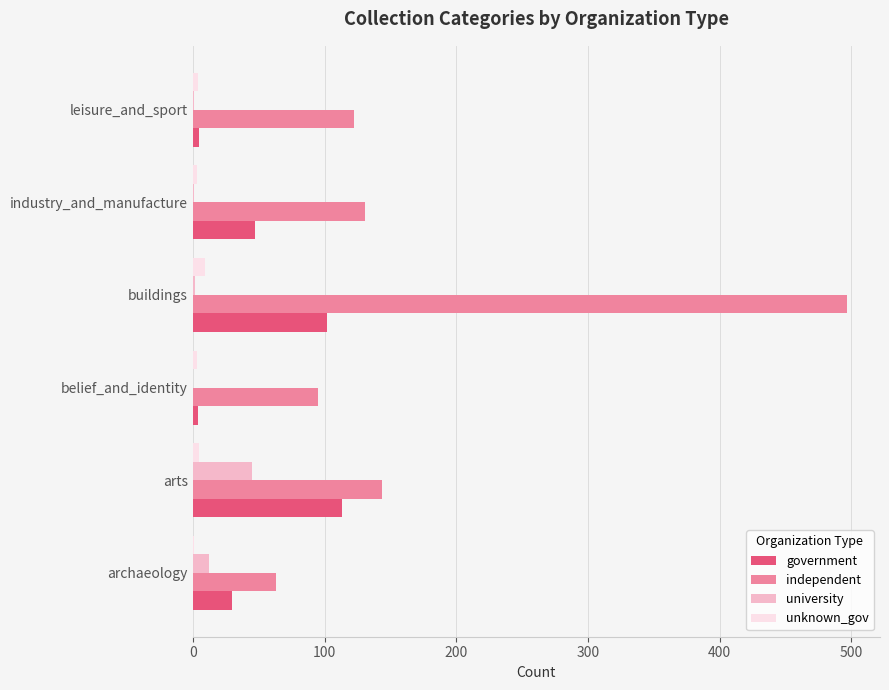

The value of university at arts is 45. True or false?

True